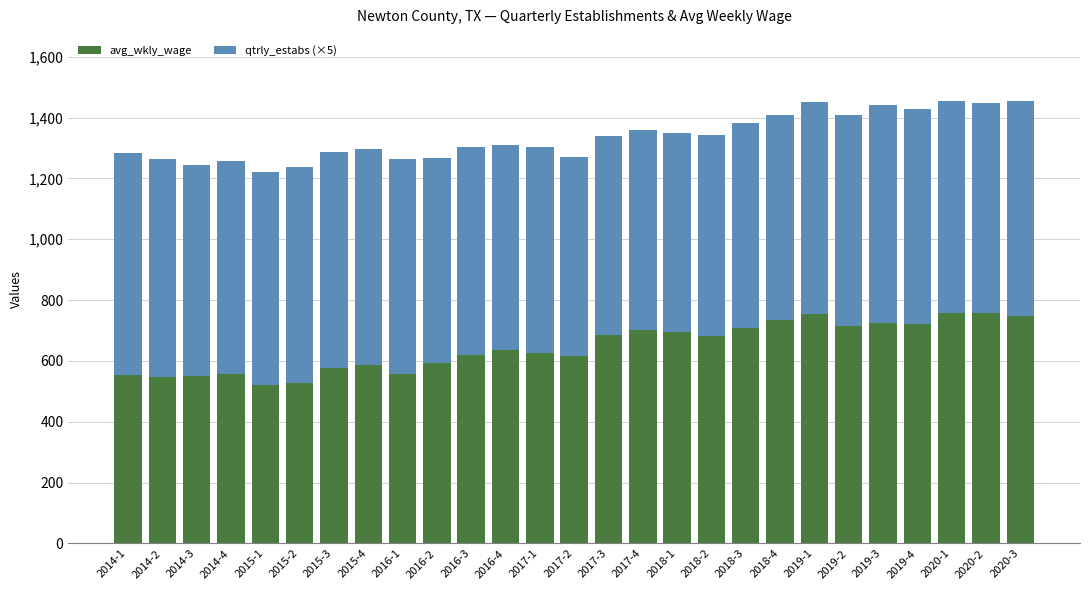

How many categories are shown in the chart?

27